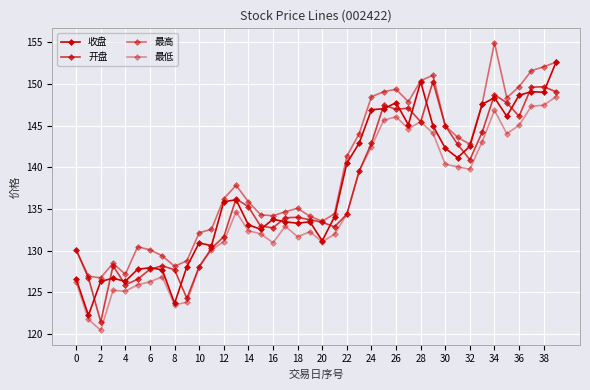

How many lines are shown in the chart?

4